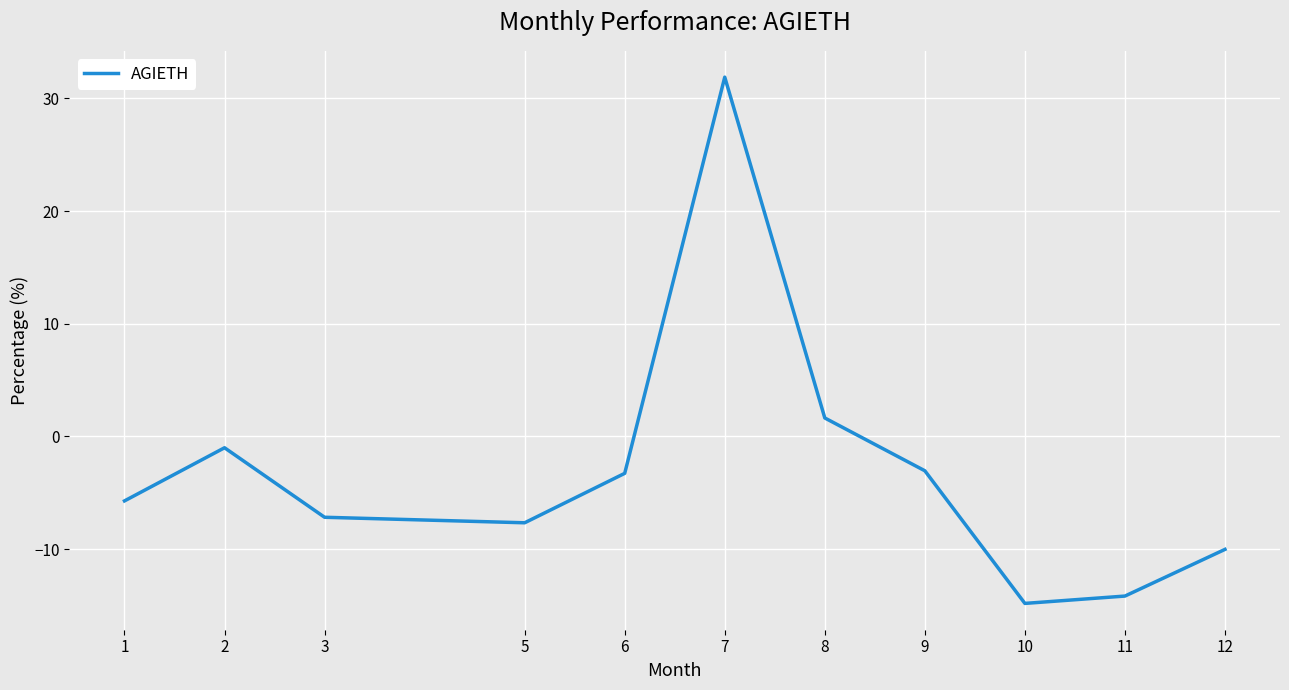

Reading right to left, list all the values displayed in this chart.

12=-10.0	11=-14.2	10=-14.8	9=-3.0	8=1.6	7=31.9	6=-3.3	5=-7.7	3=-7.2	2=-1.0	1=-5.7